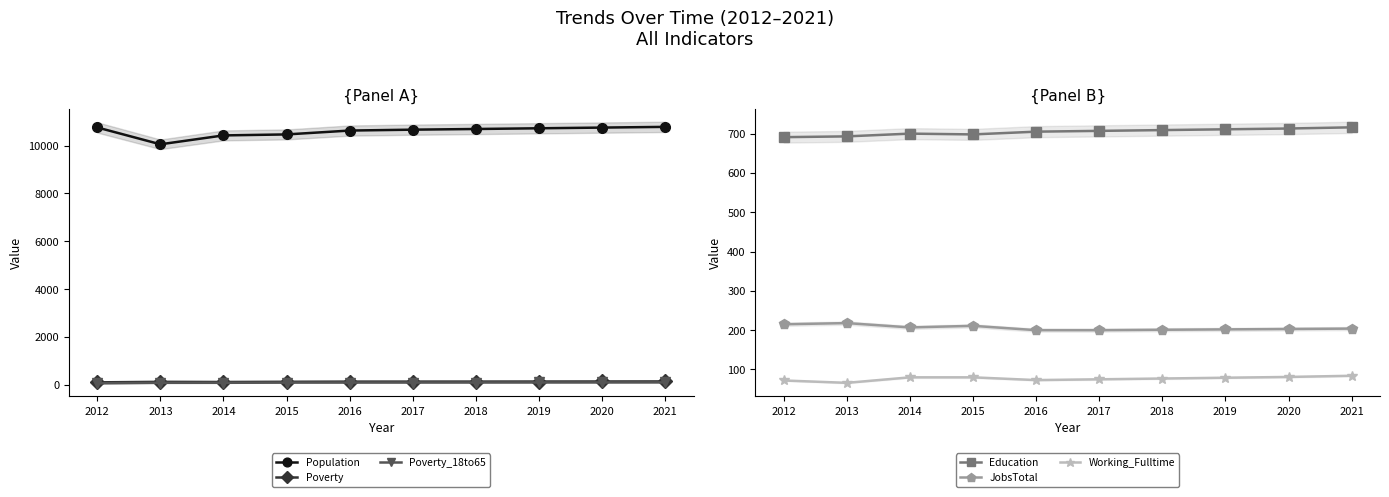

Rank the categories by Poverty value from lowest to highest.

2012, 2014, 2013, 2015, 2016, 2017, 2018, 2019, 2020, 2021